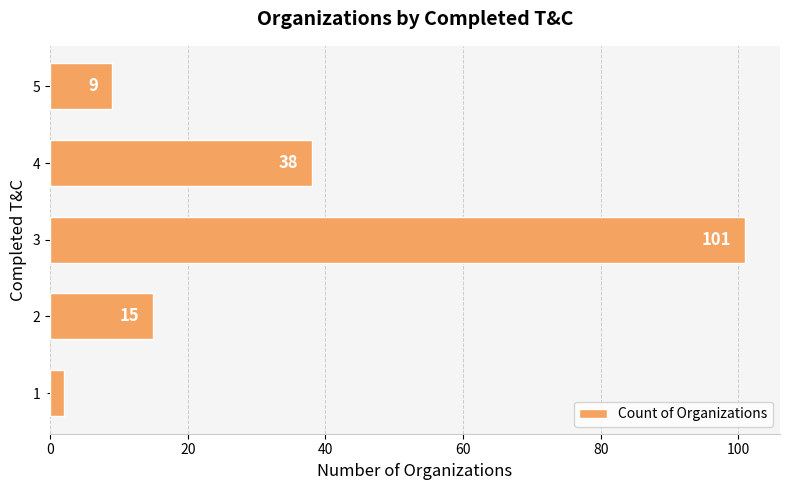

What is the change in value from 4 to 5?

-29